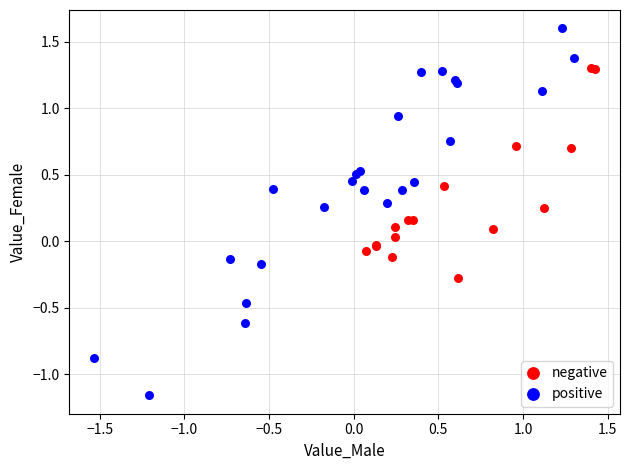

What are all the series names shown in the legend?

negative, positive